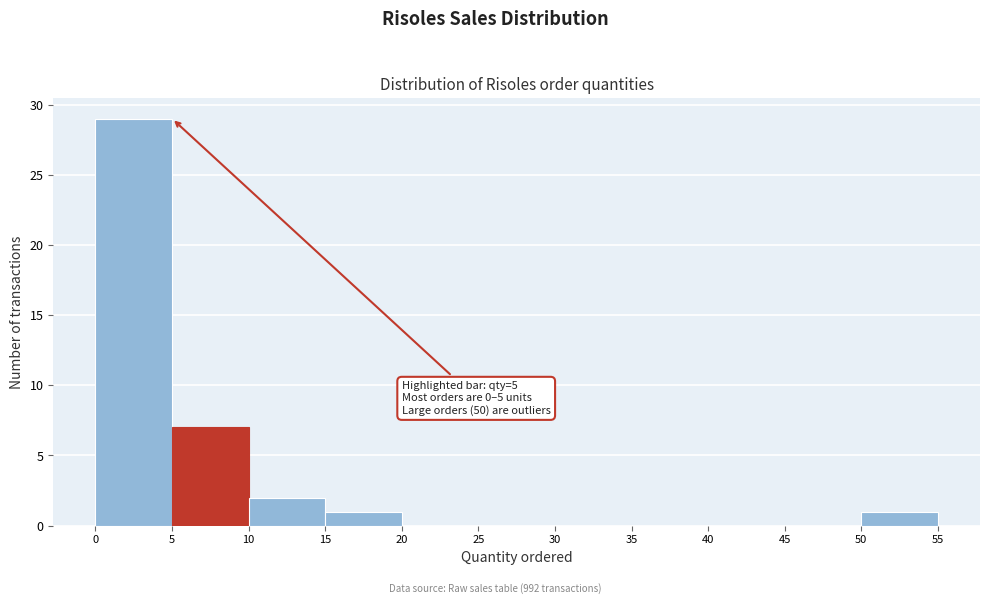

Over which range of the x-axis is the bar tallest?

0 to 5